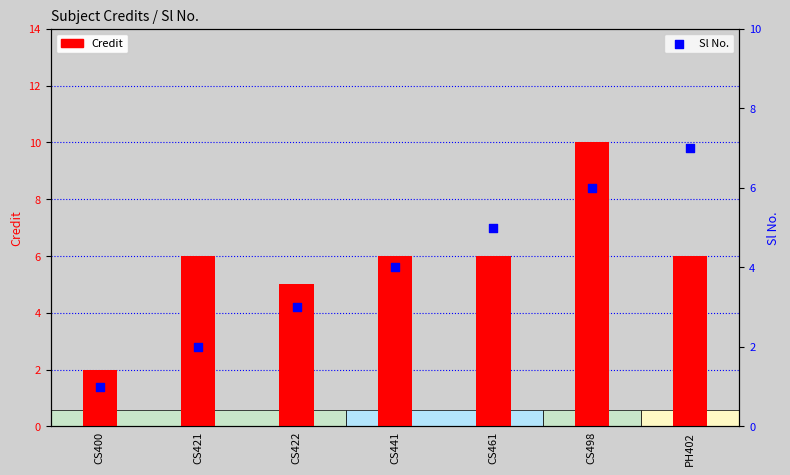

What are all the series names shown in the legend?

Credit, Sl No.